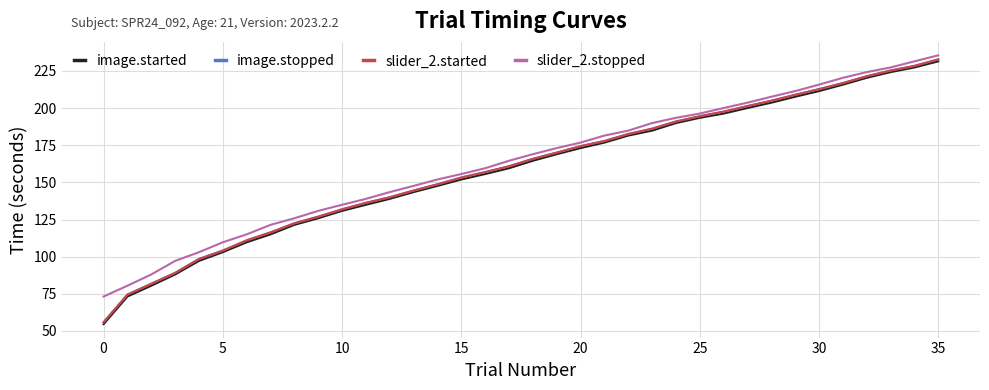

What is the smallest value displayed?

54.6